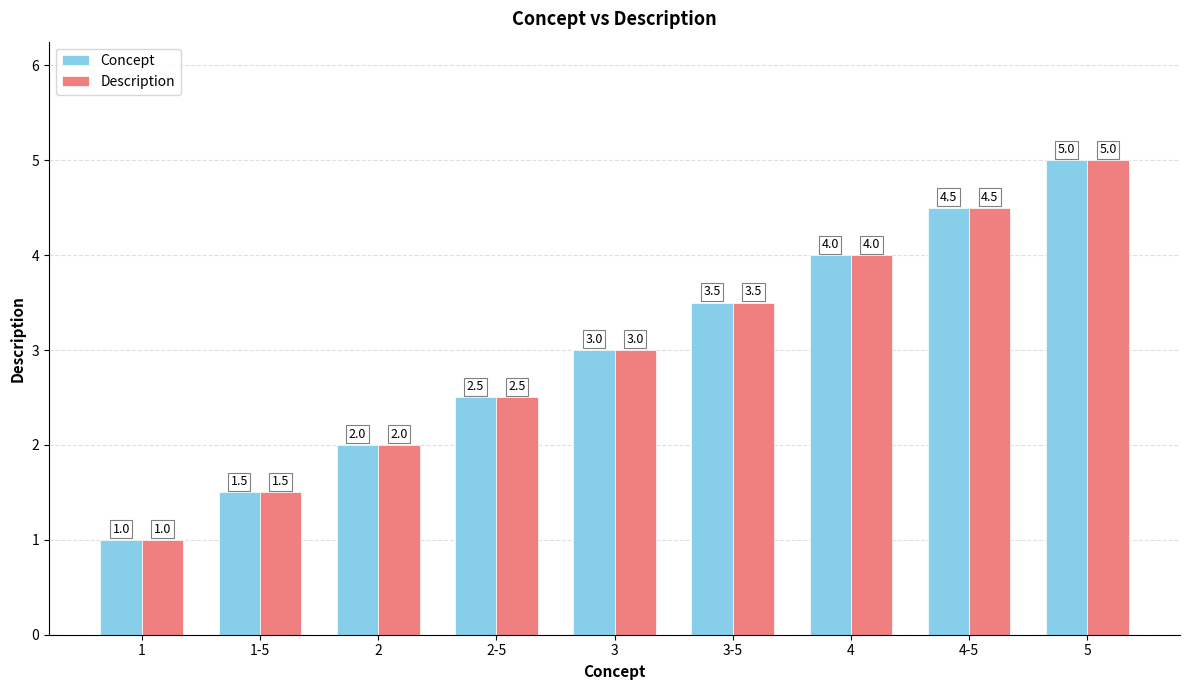

What position from the right is 1?

9